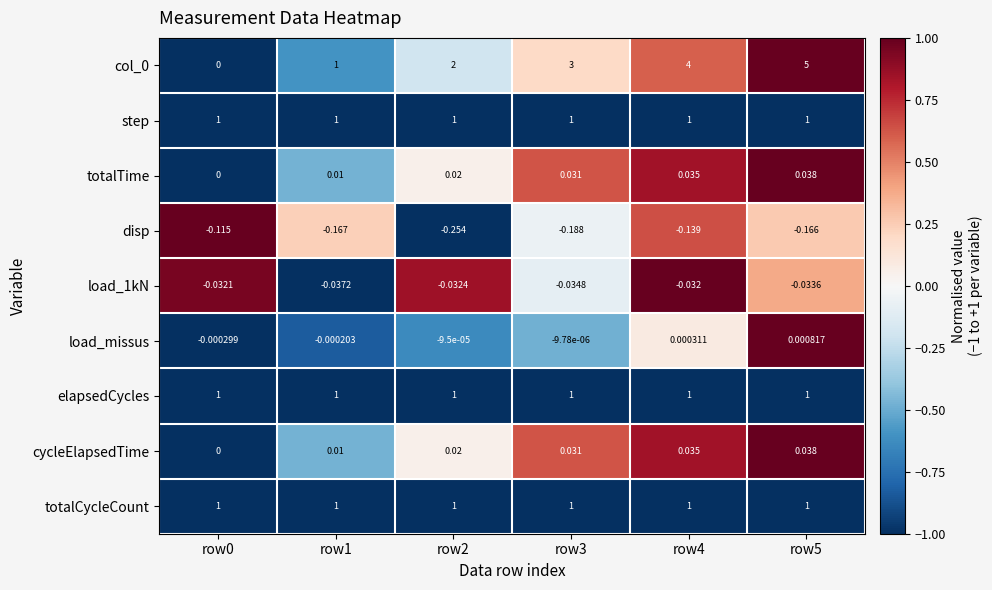

Is the value of load_missus at row2 greater than the value of col_0 at row0?

No